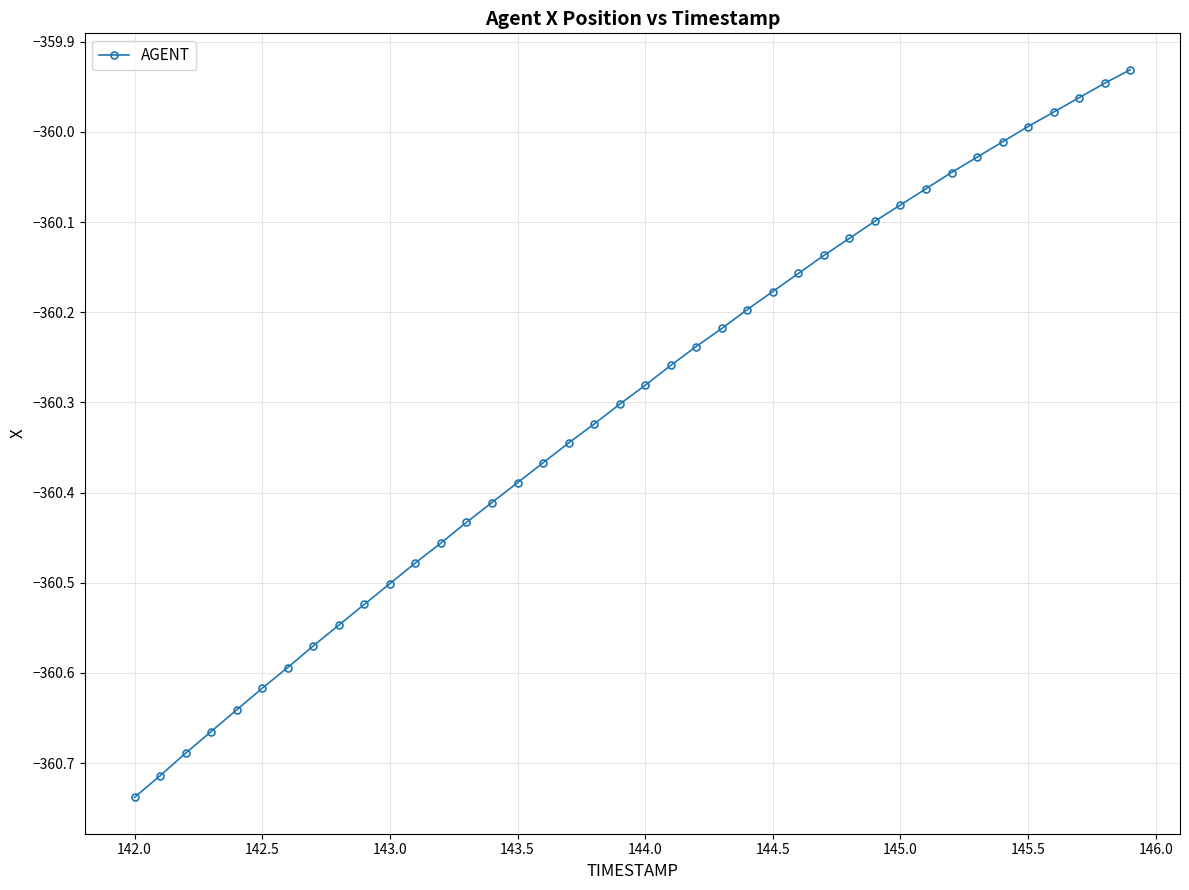

What is the difference between the second highest and second lowest values?

0.8